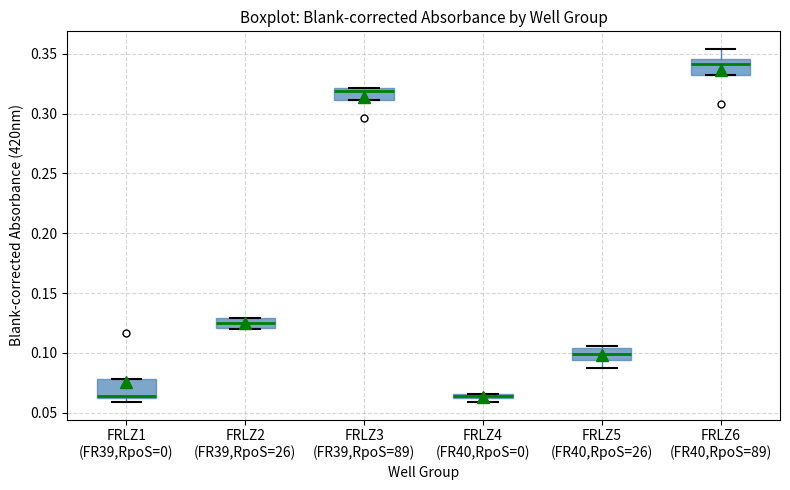

Where is the upper edge of the box for FRLZ1 (FR39,RpoS=0) on the y-axis? The values are not printed on the chart, so give them approximately, as read against the axis.

0.080